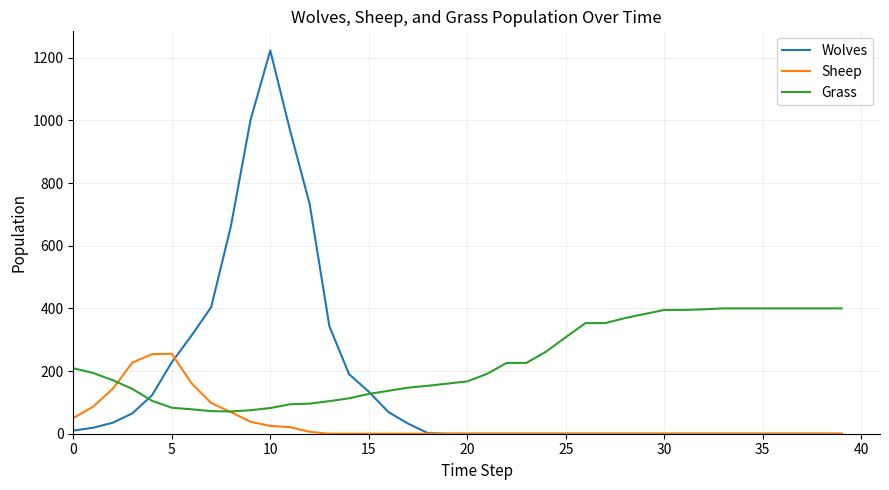

Count the number of data series in this chart.

3